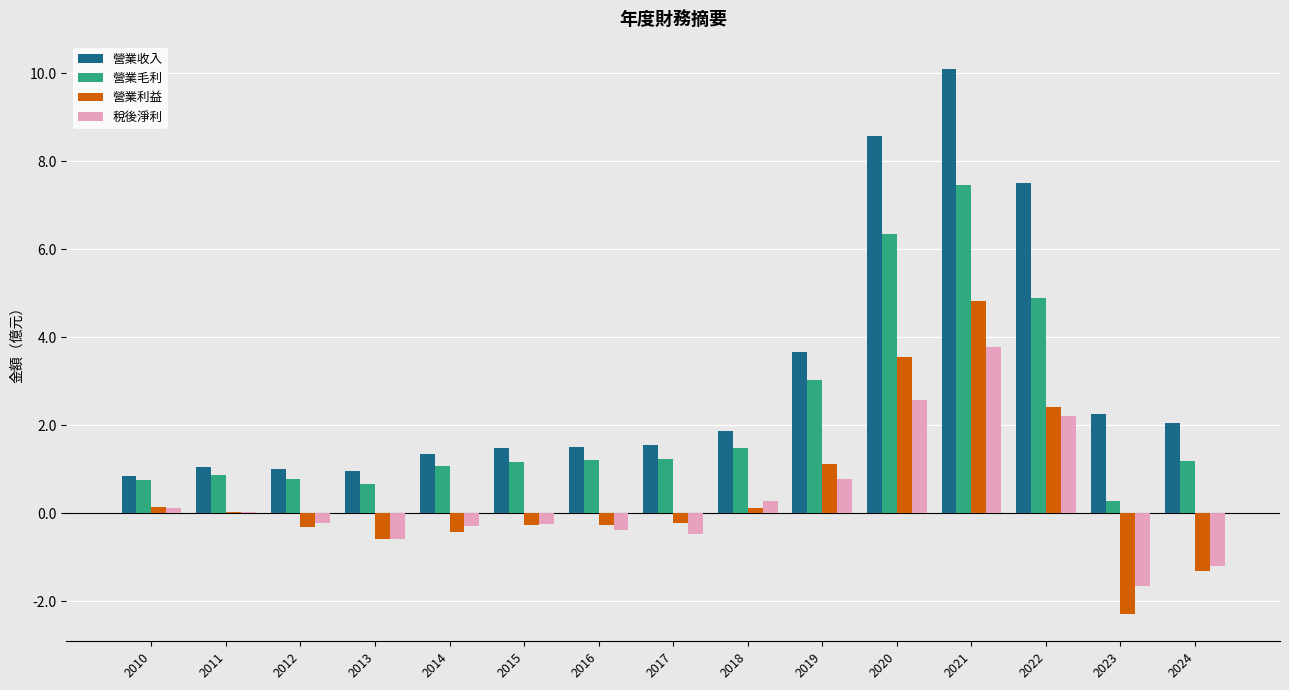

Does the chart contain stacked bars?

No